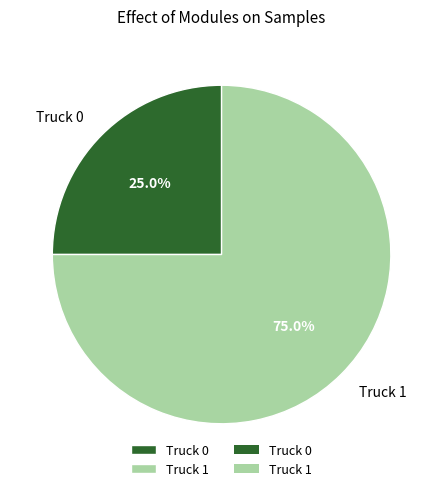

Between Truck 0 and Truck 1, which is larger?

Truck 1